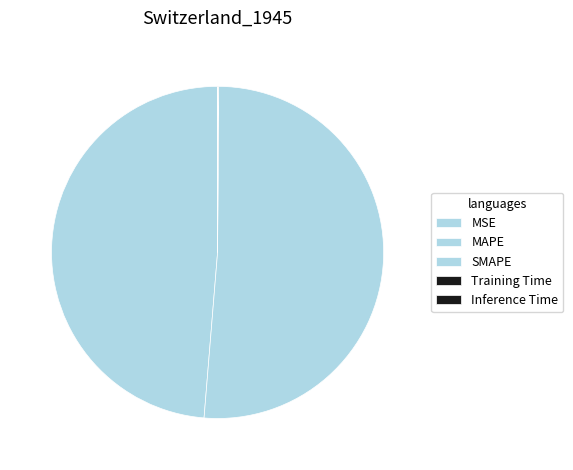

What is the smallest slice in the pie chart?

MSE